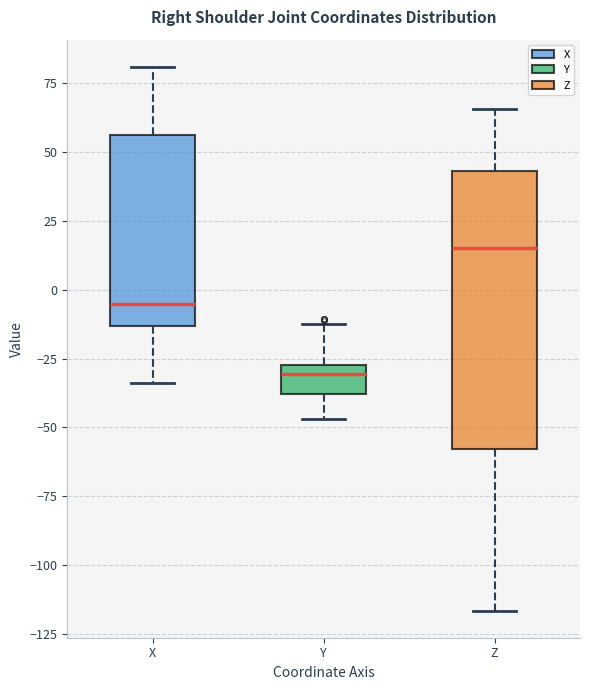

Which box's median line is the highest?

Z